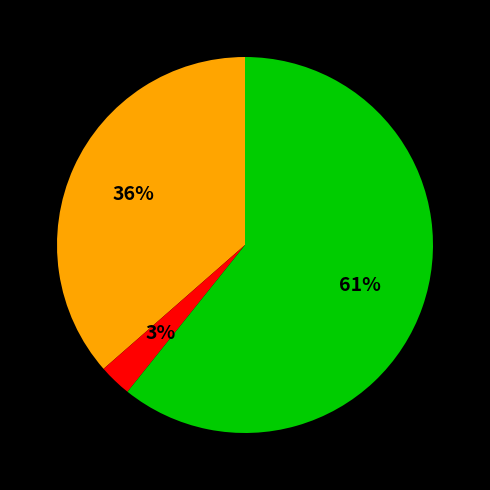

Is there a majority slice in this chart?

Yes